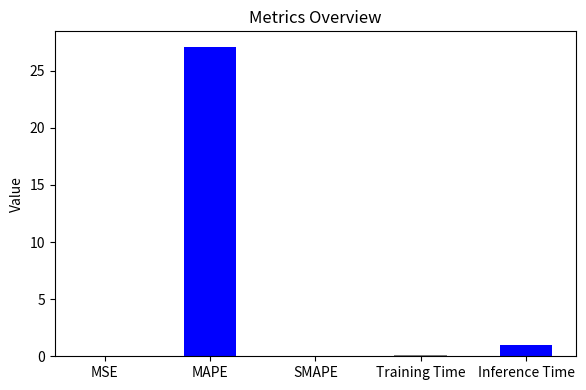

What is the change in value from SMAPE to Inference Time?

+1.0